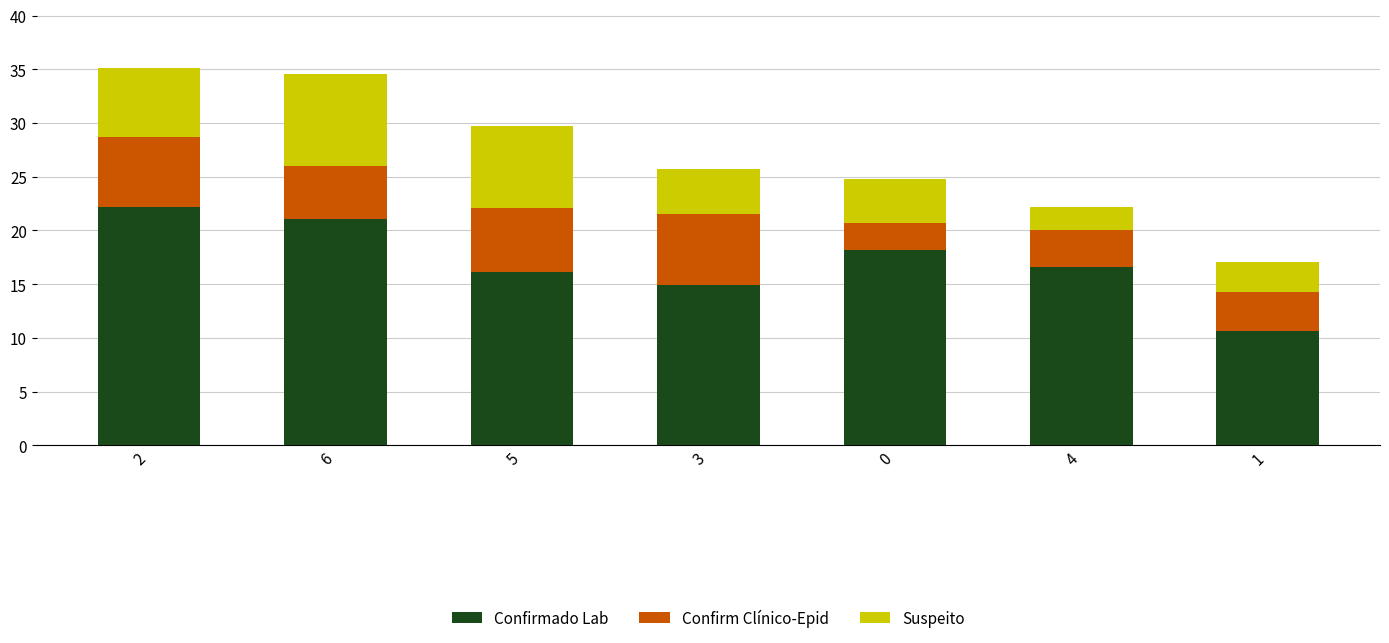

Count the number of data series in this chart.

3